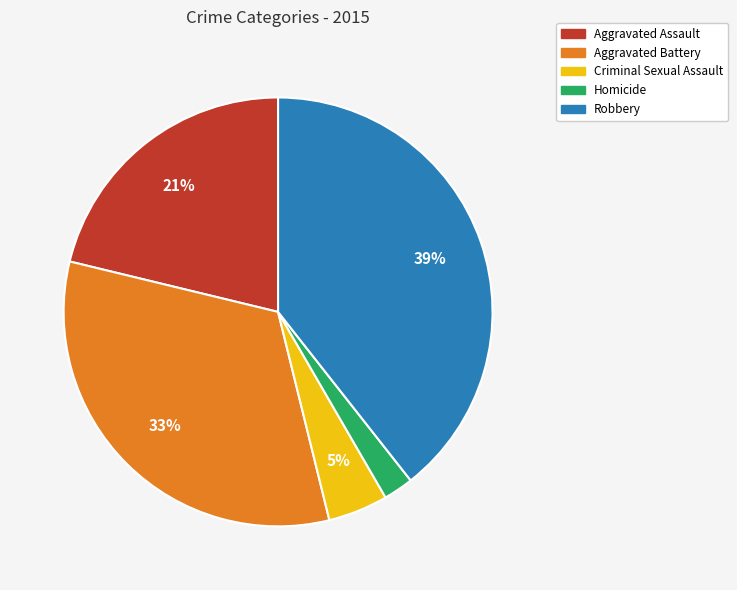

The Aggravated Assault slice represents 21% of the pie. True or false?

True